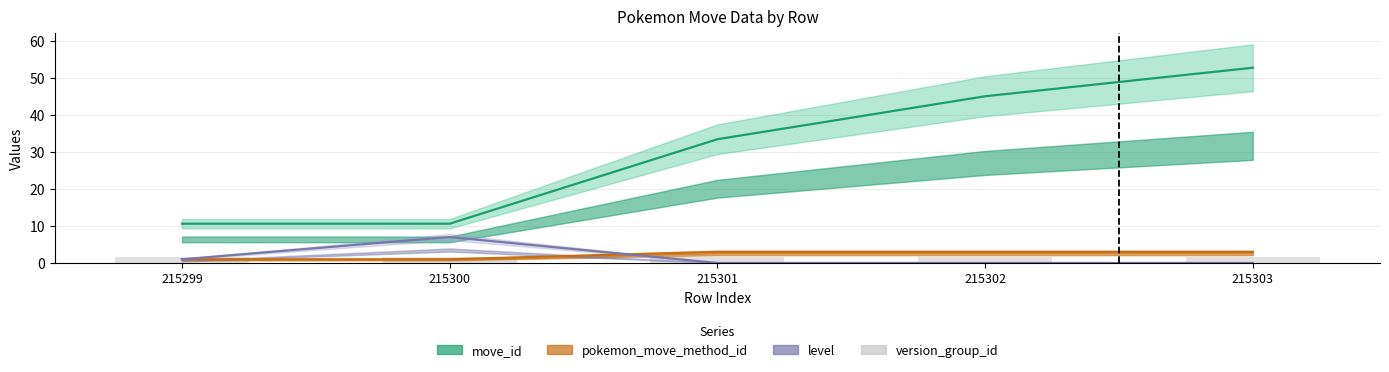

At how many categories does at least one series exceed 47?

1